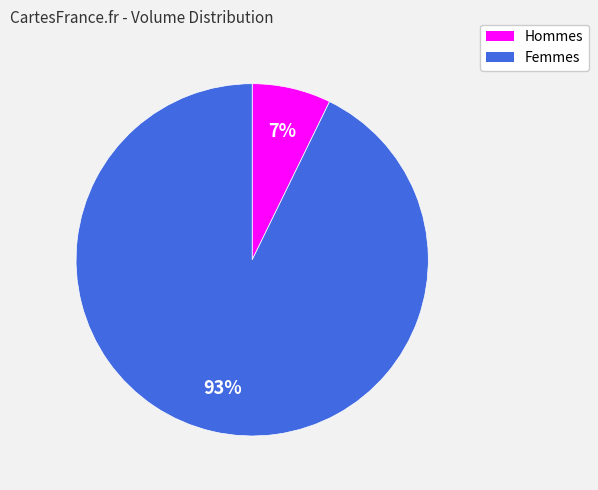

How many slices are in this pie chart?

2